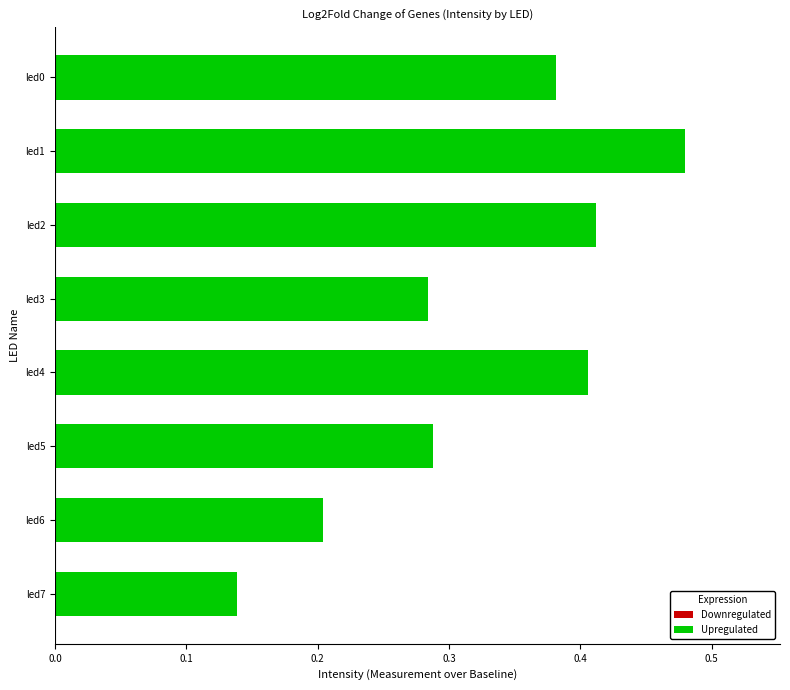

Which category has the highest value across all series?

led1